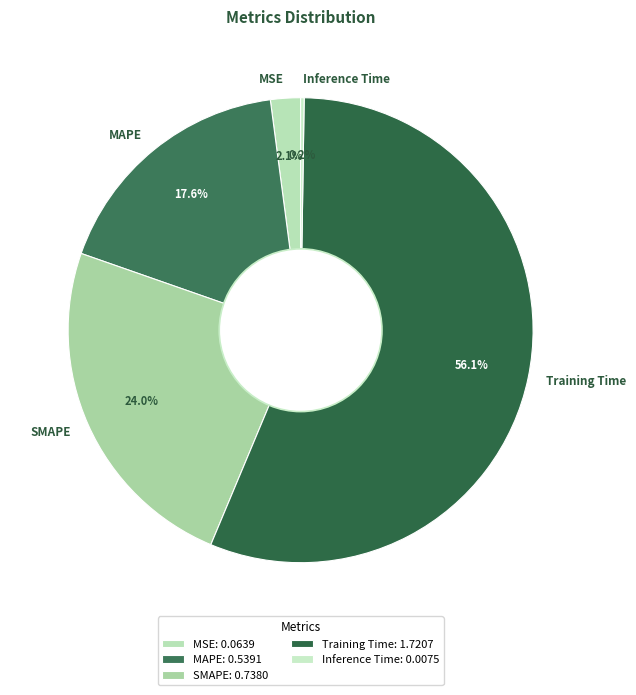

Is Training Time the majority of the pie?

Yes